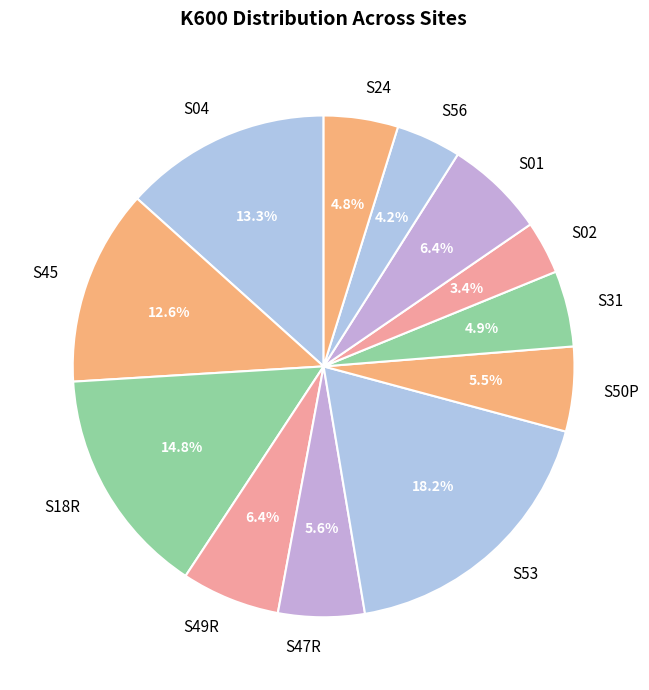

Is S01 the majority of the pie?

No